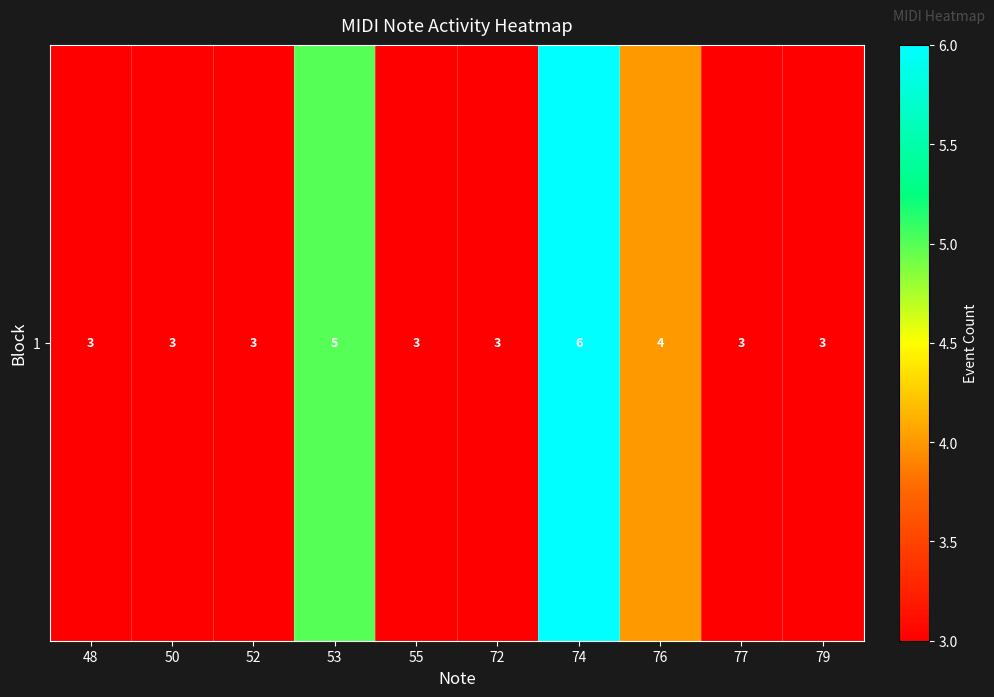

What is the maximum value shown in the chart?

6